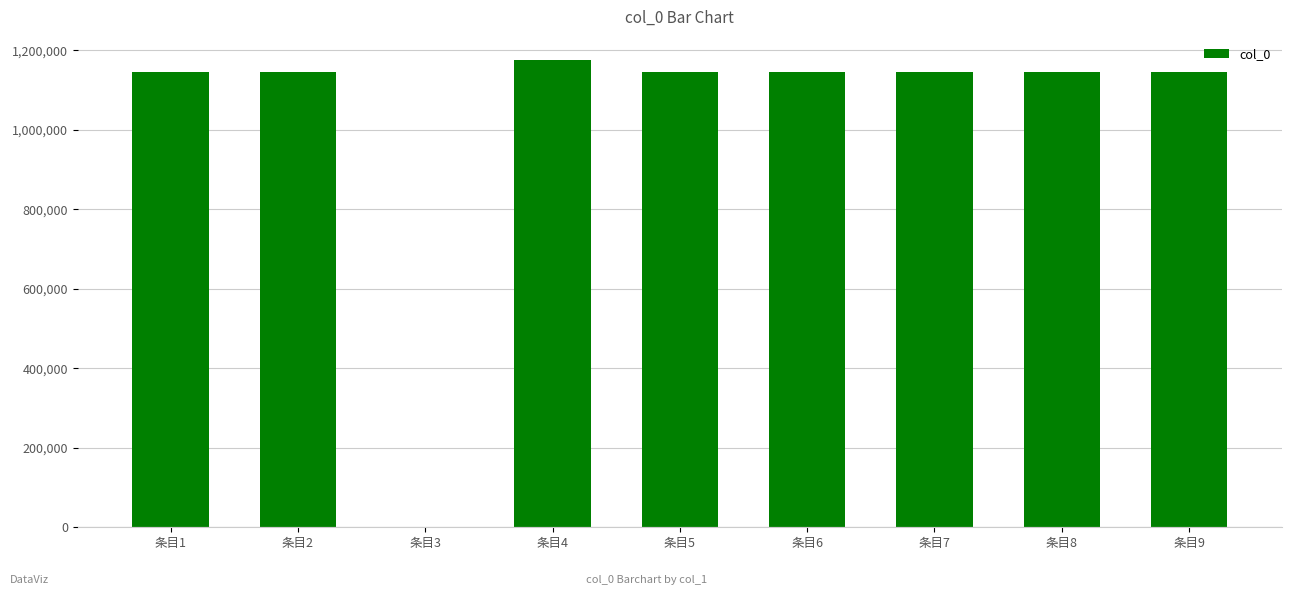

Which has a higher value, 条目1 or 条目4?

条目4